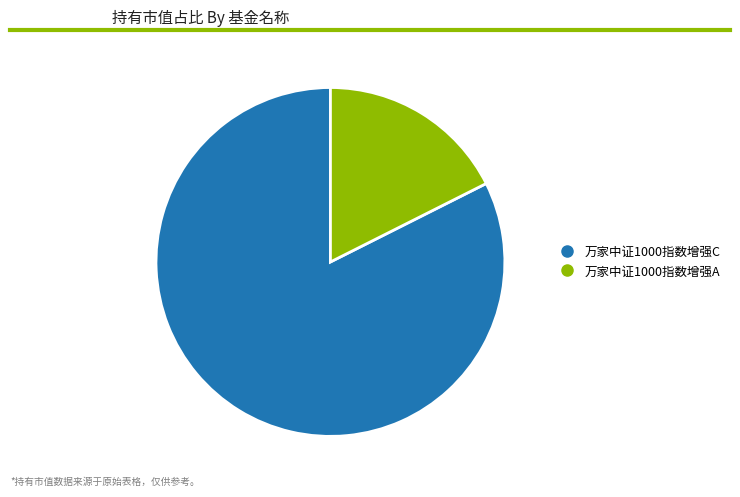

Is 万家中证1000指数增强C the majority of the pie?

Yes